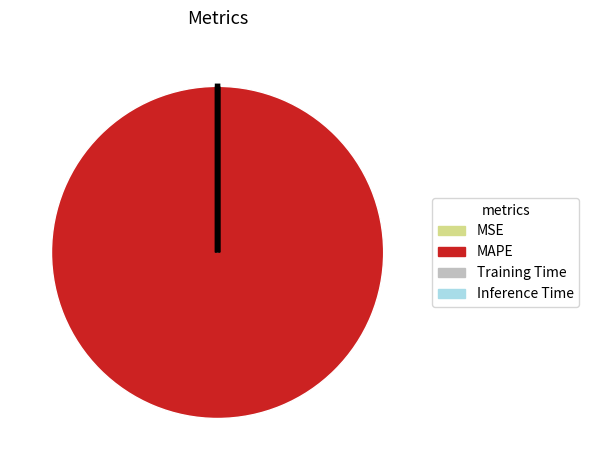

Which slice is the largest?

MAPE